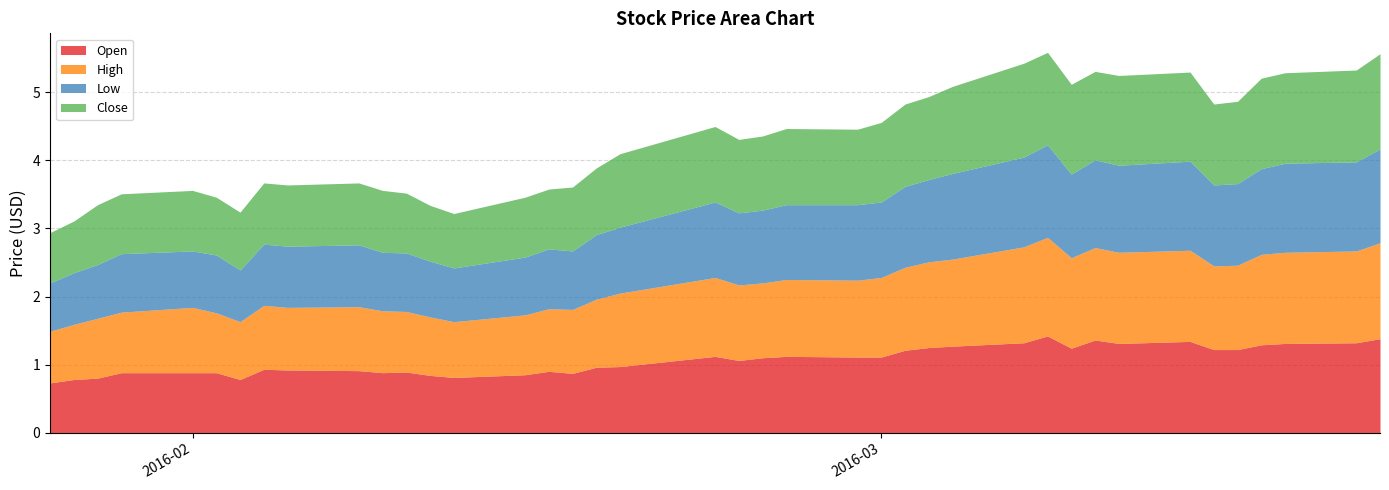

Is the value of Low at 2016-02-29 greater than the value of High at 2016-02-16?

Yes